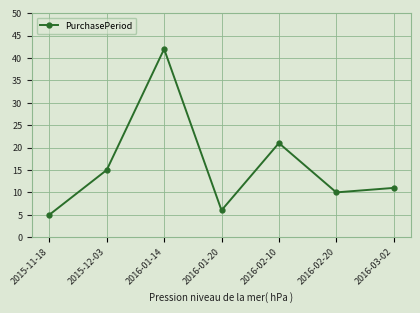

Between 2016-03-02 and 2015-12-03, which is larger?

2015-12-03